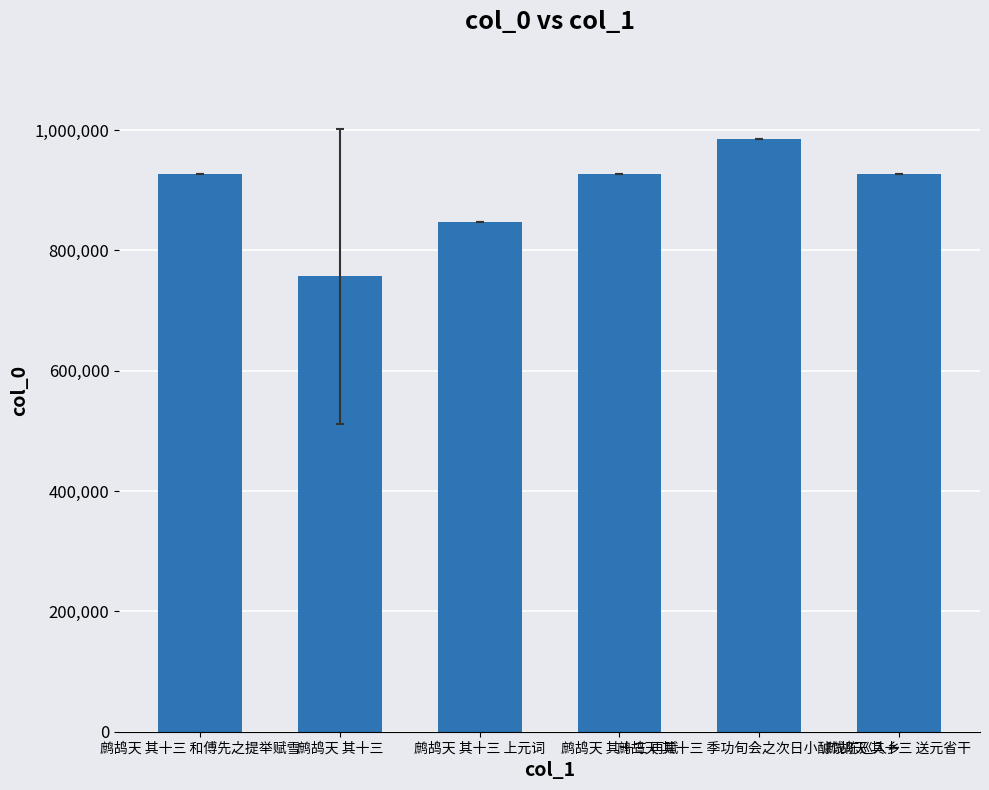

Which category has the lowest value across all series?

鹧鸪天 其十三